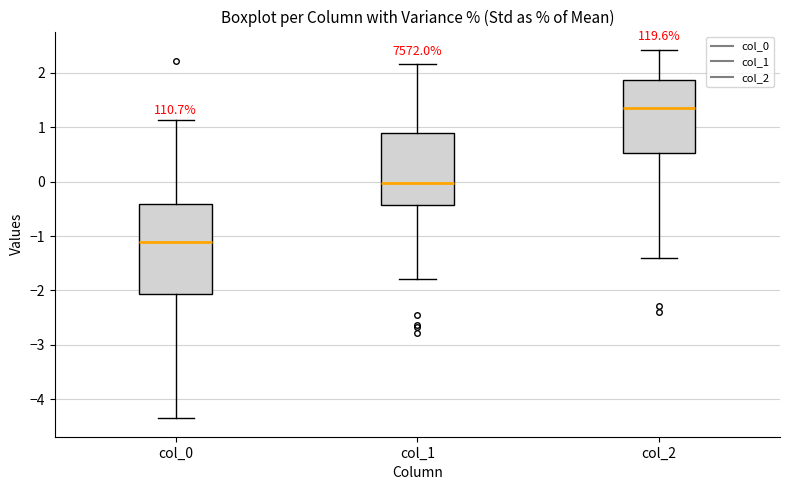

Reading left to right, read every box against the y-axis: the position of its median line, the range the box covers, and the ends of its whiskers. The values are not printed on the chart, so give them approximately, as read against the axis.

col_0: median -1.1, box -2.1 to -0.4, whiskers -4.3 to 1.1
col_1: median 0.0, box -0.4 to 0.9, whiskers -1.8 to 2.2
col_2: median 1.3, box 0.5 to 1.9, whiskers -1.4 to 2.4